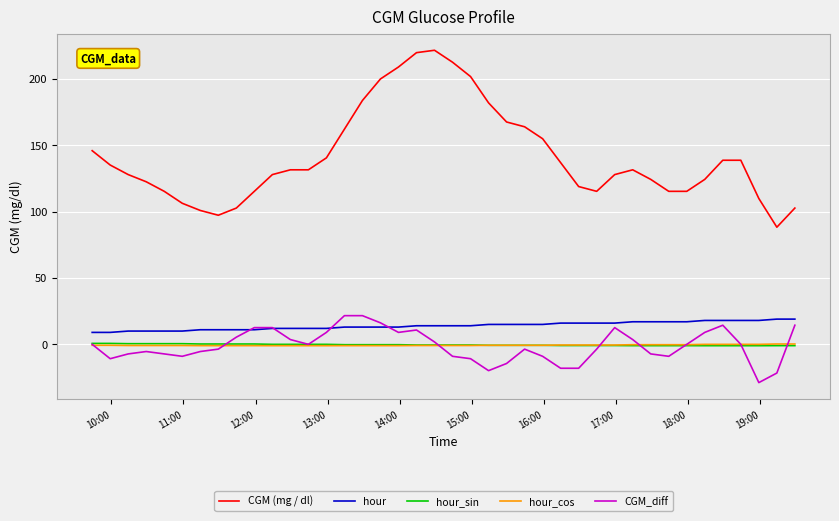

Which series has the largest total across all categories?

CGM (mg / dl)